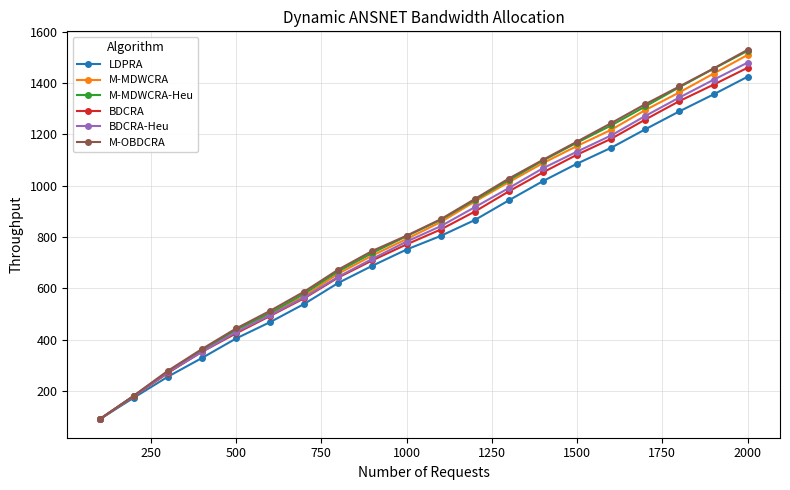

What is the highest value of the LDPRA series?

1425